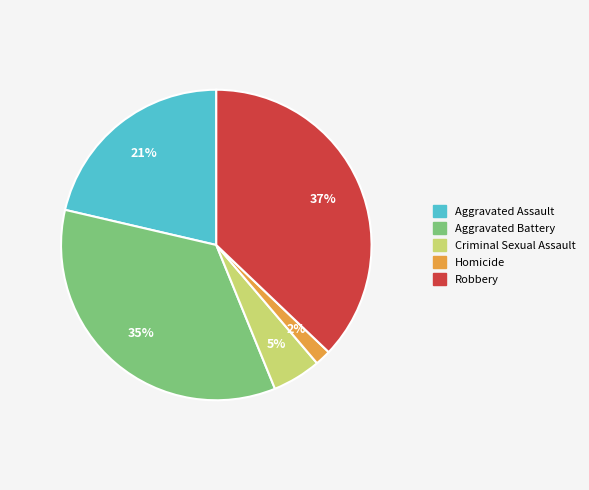

How many slices are in this pie chart?

5